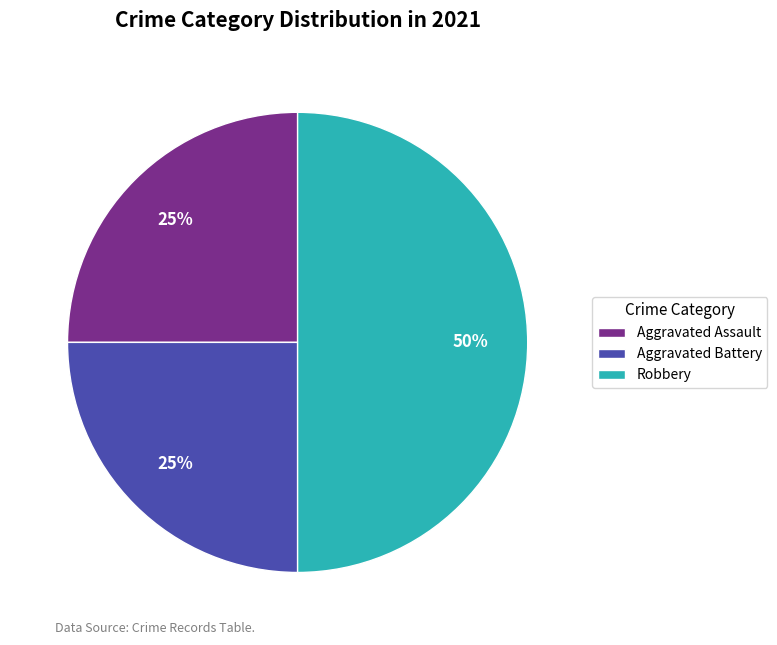

How many segments does this pie chart have?

3